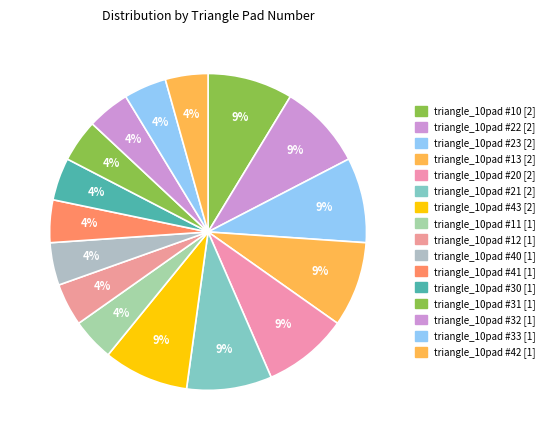

Count the number of slices in the pie.

16